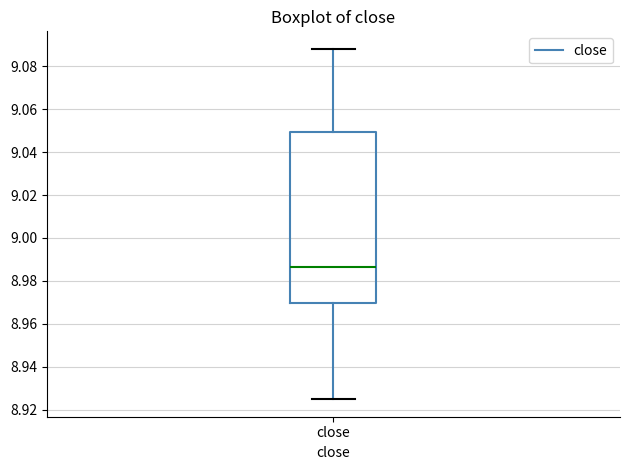

Transcribe this box plot: give where the median line is, the range the box spans, and where the two whiskers end, as read against the y-axis. The values are not printed on the chart, so give them approximately, as read against the axis.

median 8.986, box 8.970 to 9.050, whiskers 8.926 to 9.088